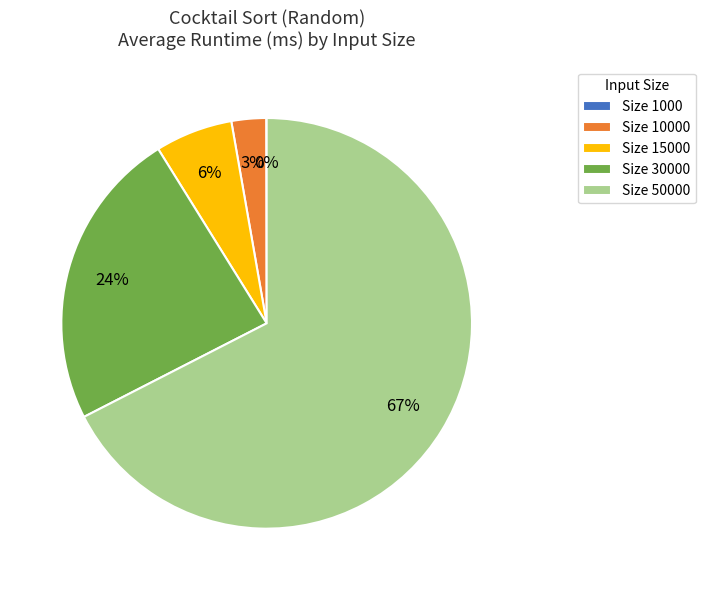

Which category accounts for the majority?

Size 50000